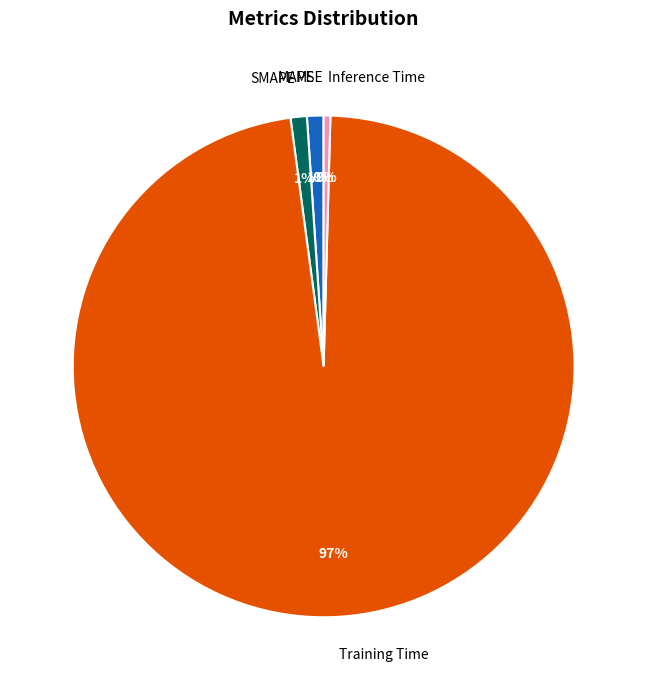

What percentage is the MAPE slice, to the nearest percent?

1%